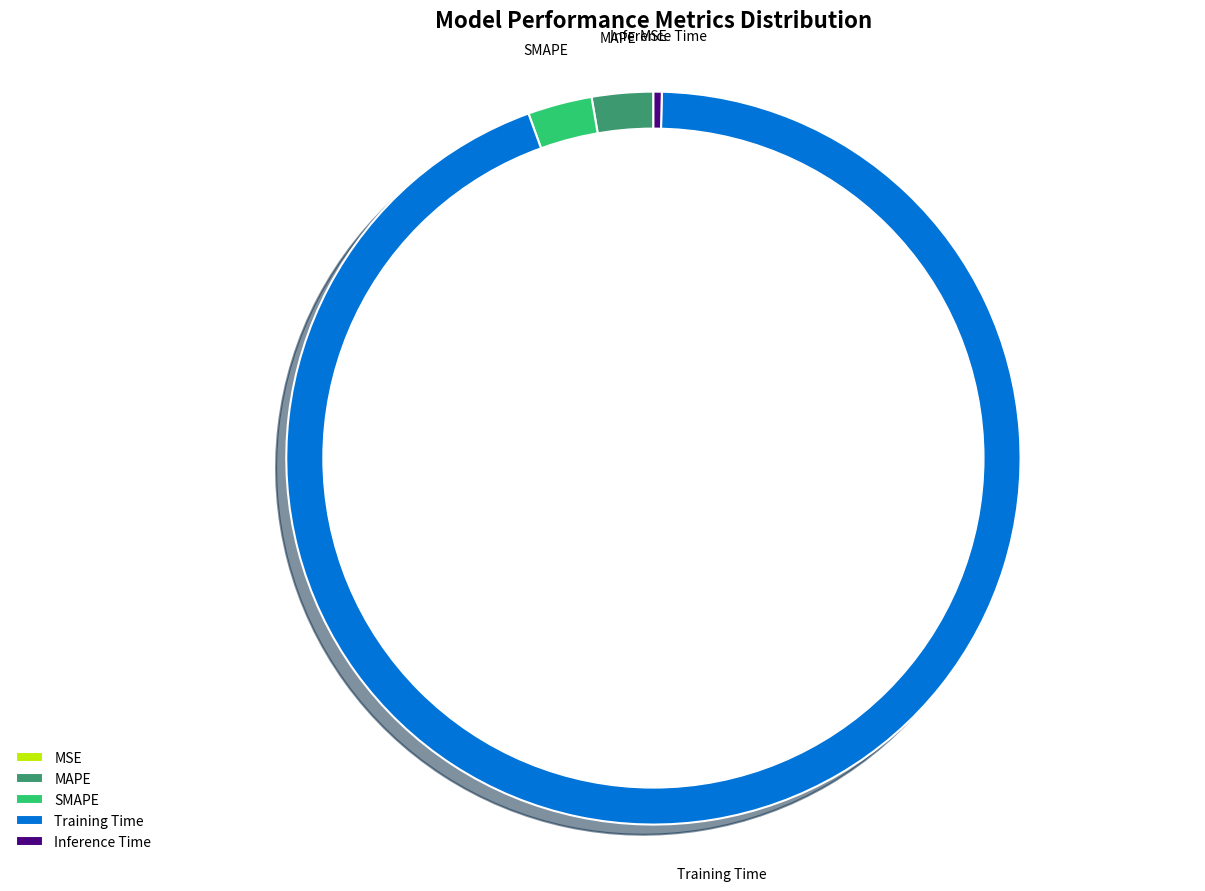

True or false: Training Time accounts for 99% of the total.

False